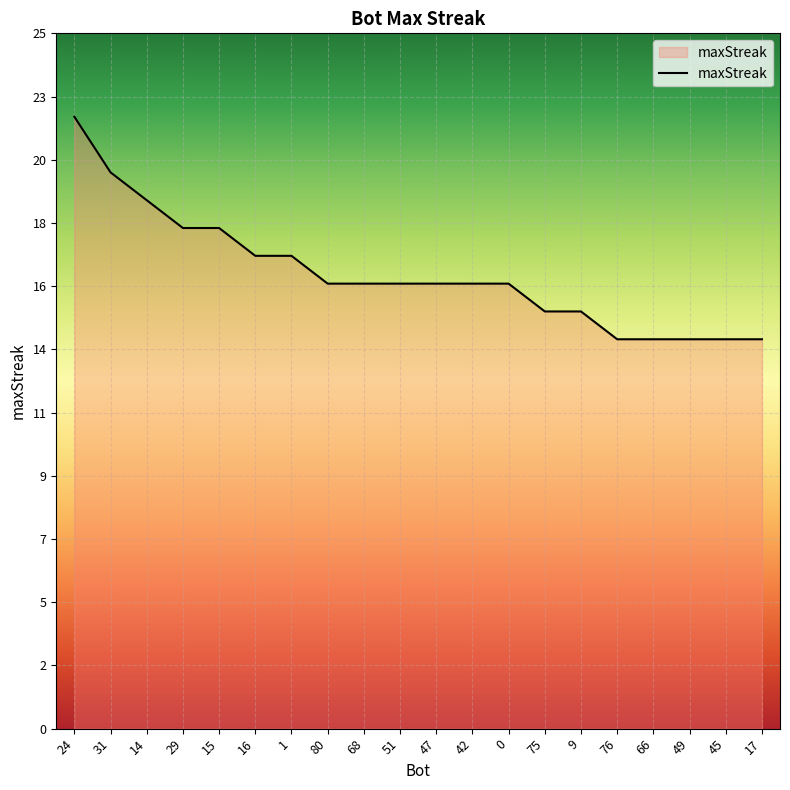

Does the chart have visible grid lines?

Yes